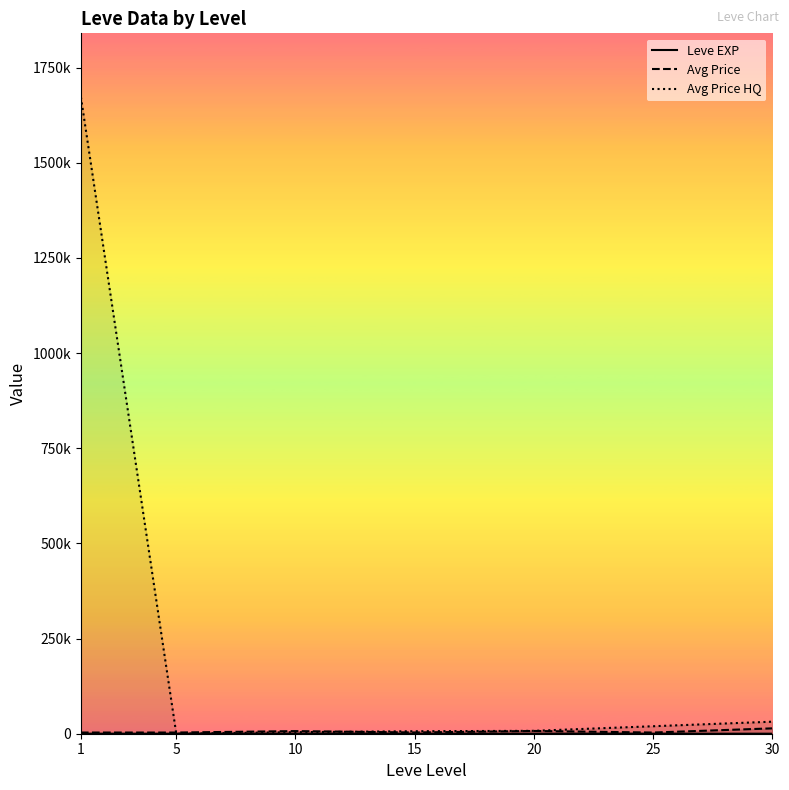

How many data points does each series have?

7